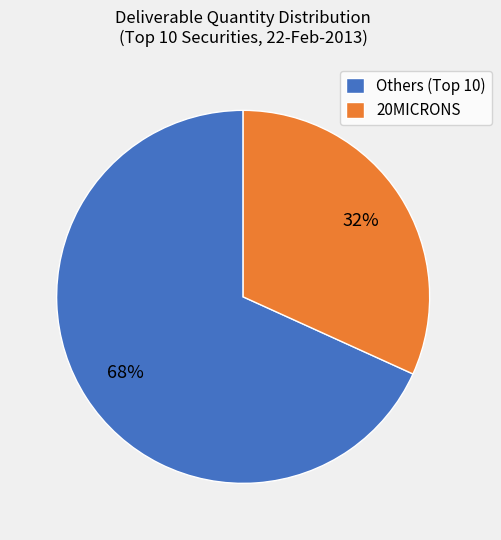

True or false: 20MICRONS accounts for 44% of the total.

False